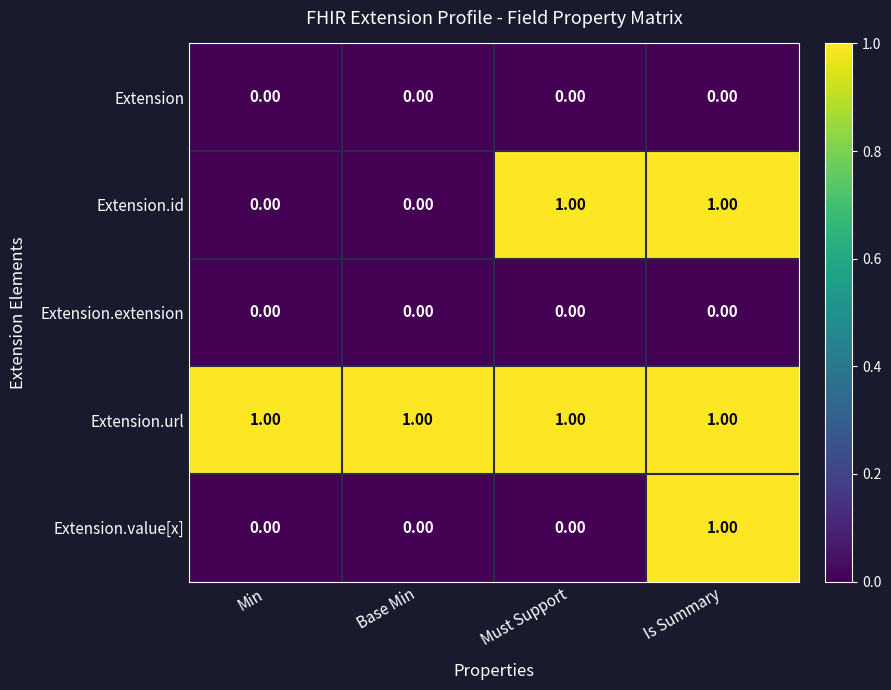

At which category is the sum across all series the highest?

Is Summary